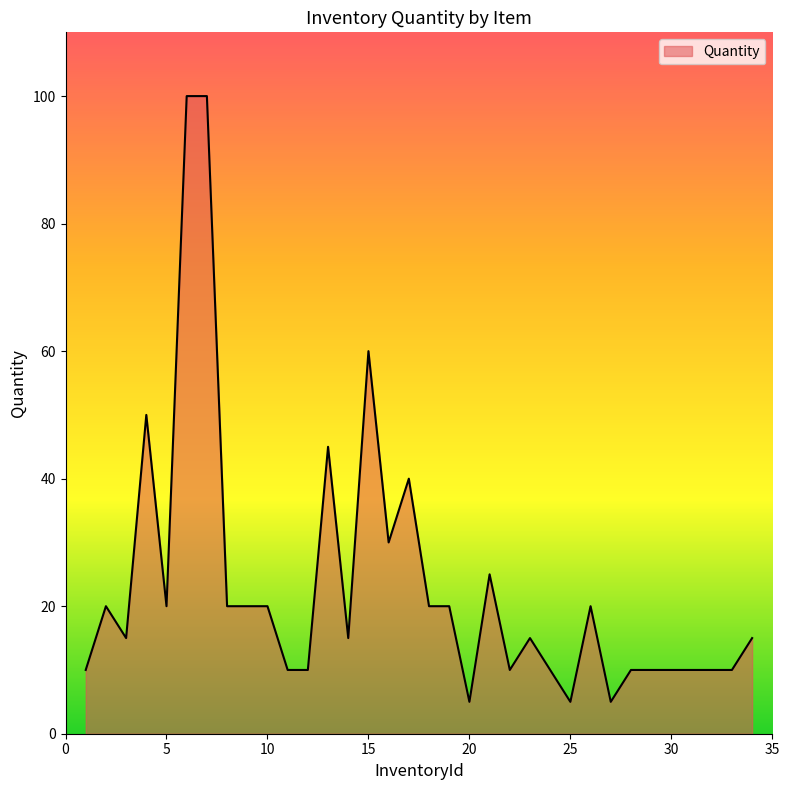

True or false: the data has more than 0 interior local peaks.

True